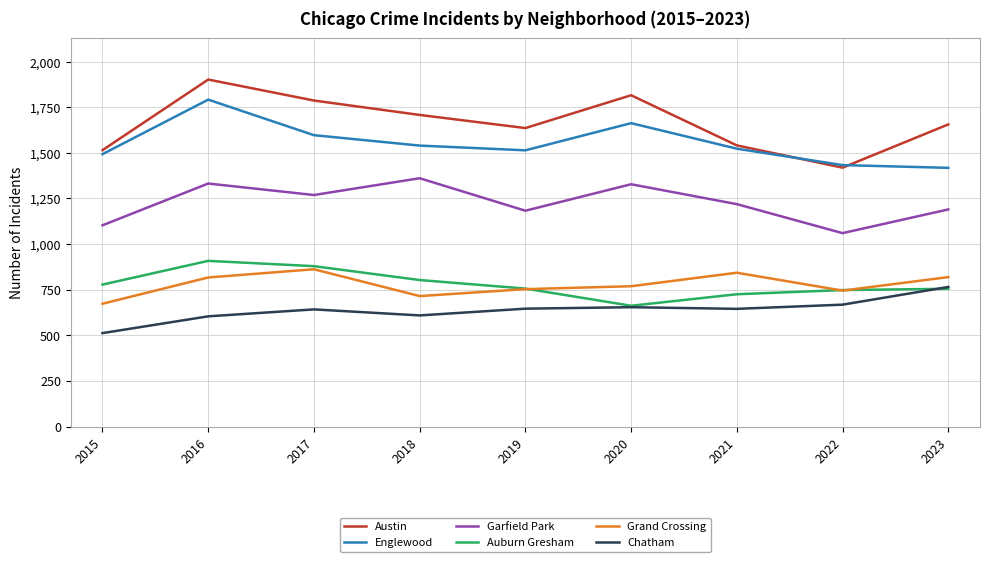

True or false: Garfield Park and Englewood cross at least once.

False